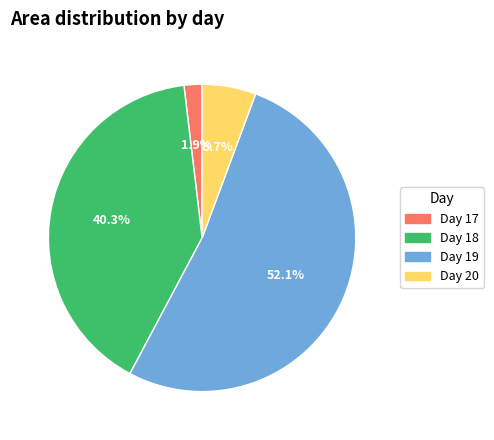

Does any single category account for the majority?

Yes